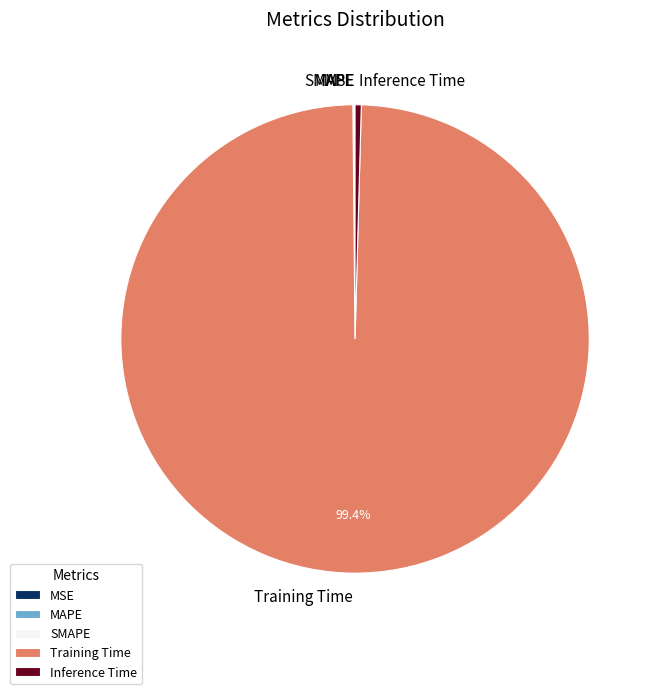

To the nearest percent, what is the difference between the largest and smallest slice percentages?

99%